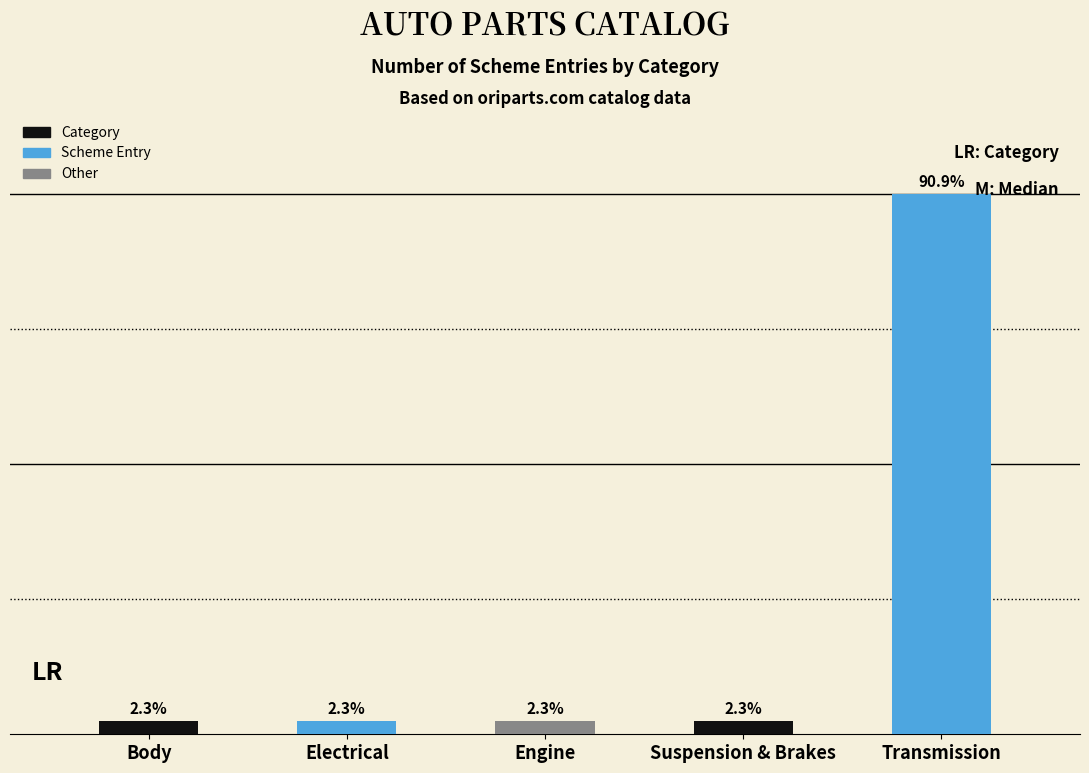

Is it true that the value at Engine is 1?

True